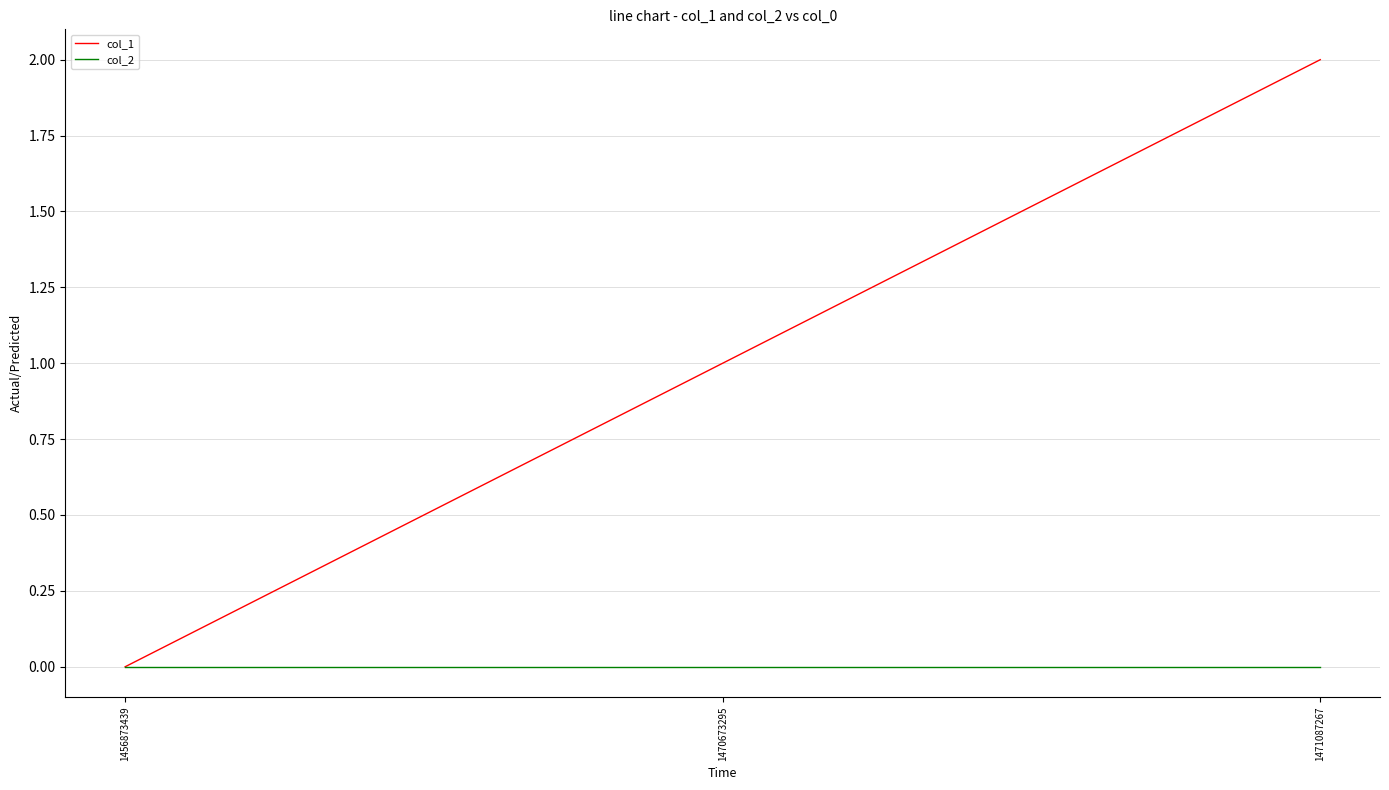

Which series has the largest total across all categories?

col_1